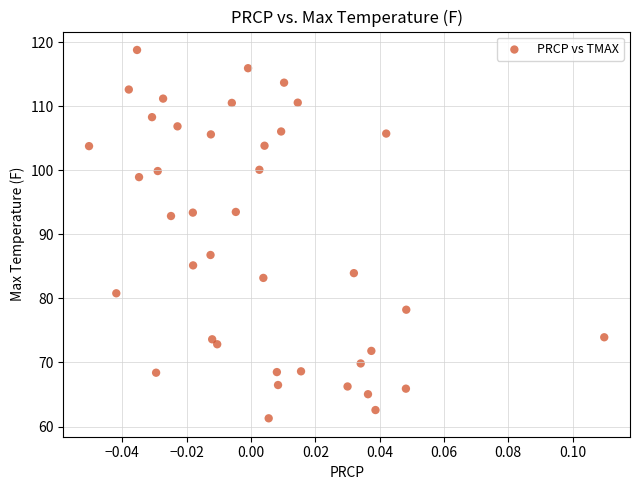

What is the range of Y values (max minus min)?

57.5